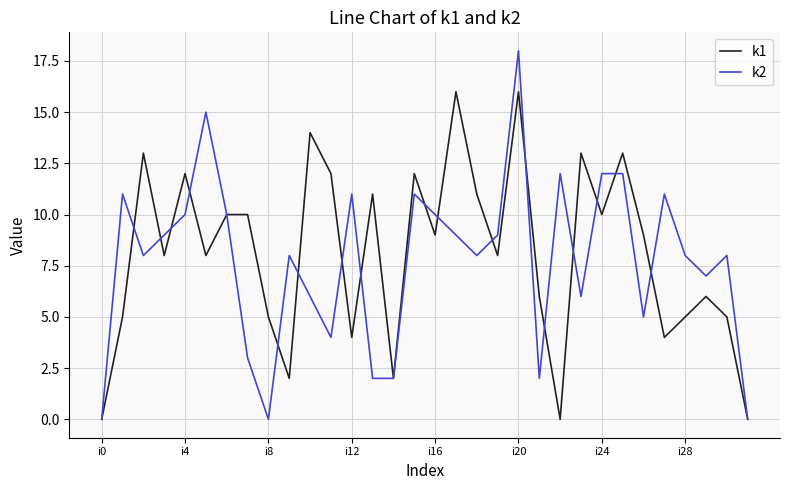

What is the maximum value shown in the chart?

18